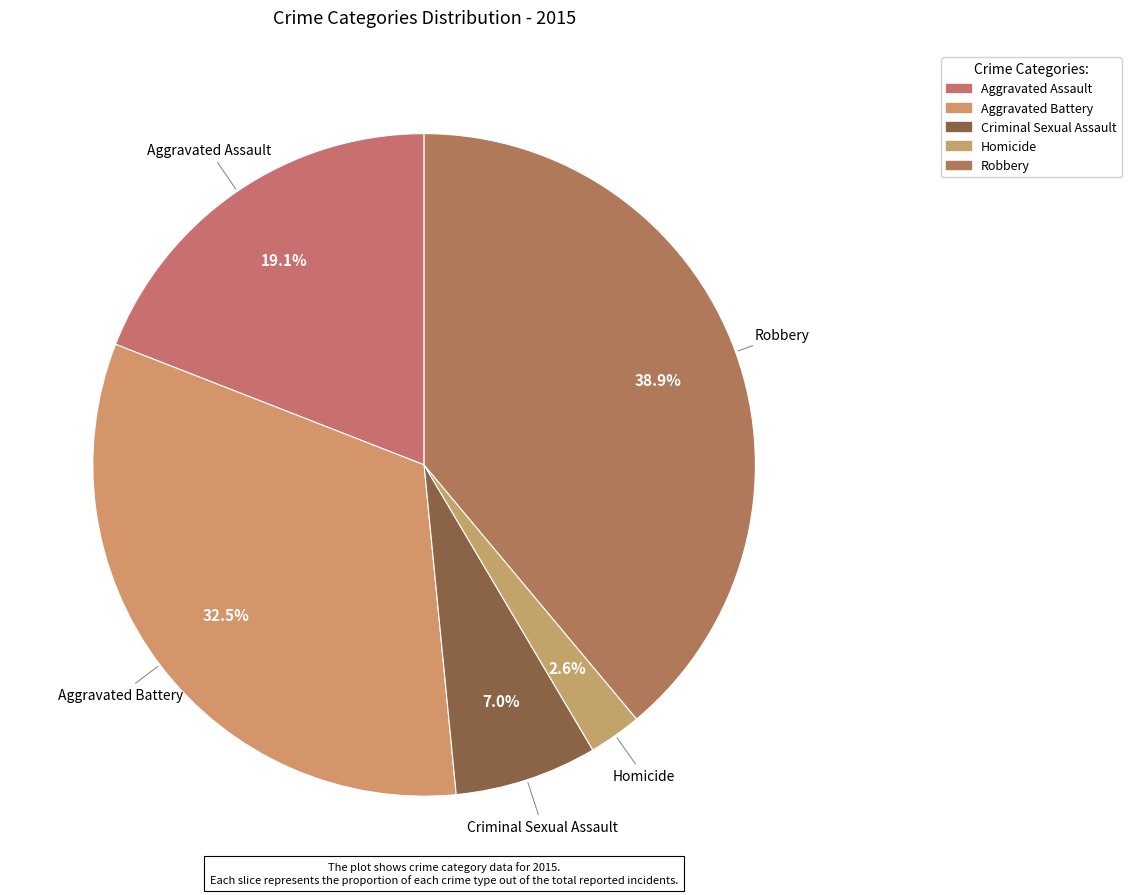

How many slices are in this pie chart?

5